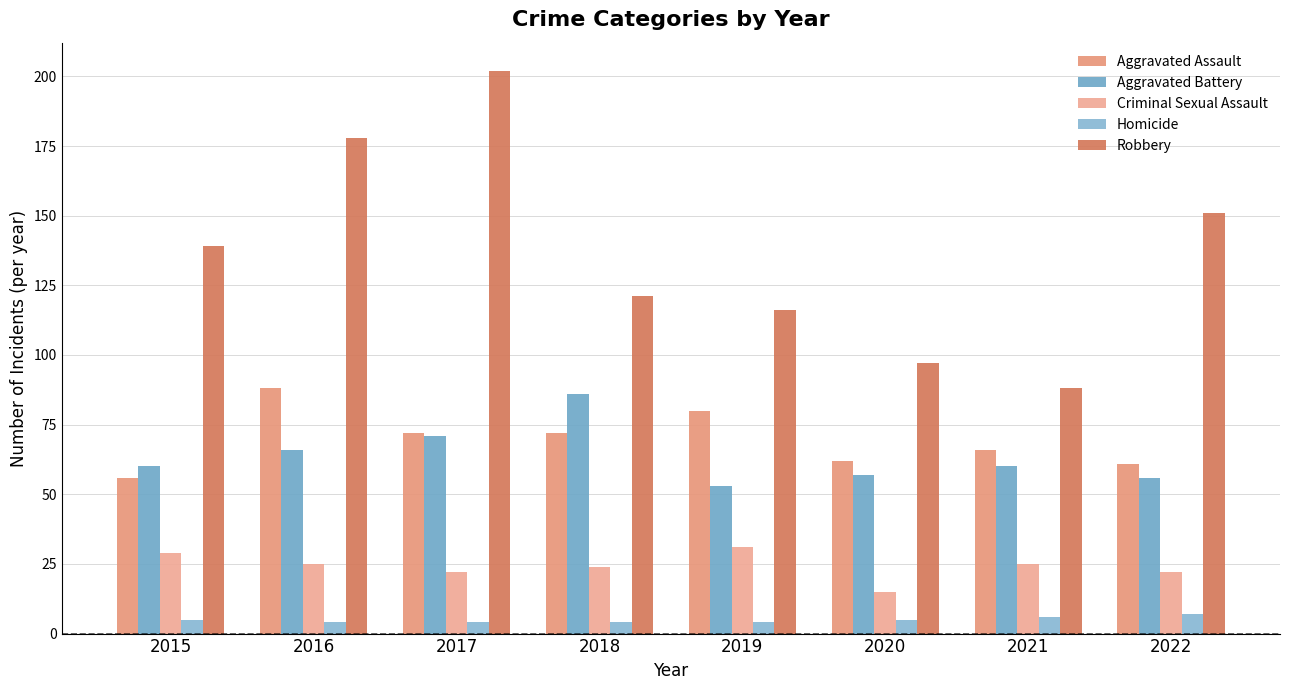

How many distinct data groups are displayed?

5